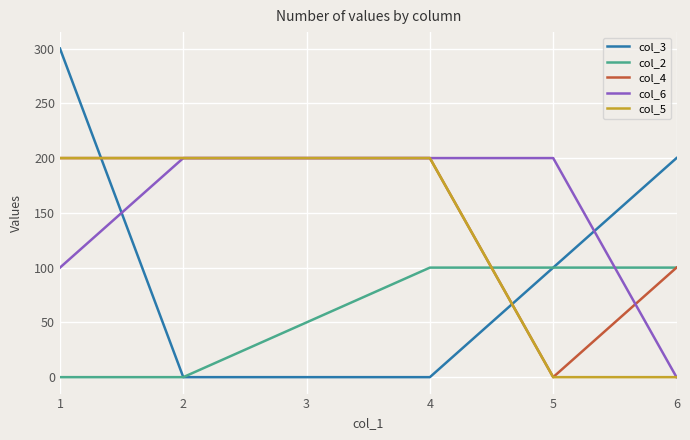

Is the value of col_3 at 3 greater than the value of col_5 at 1?

No